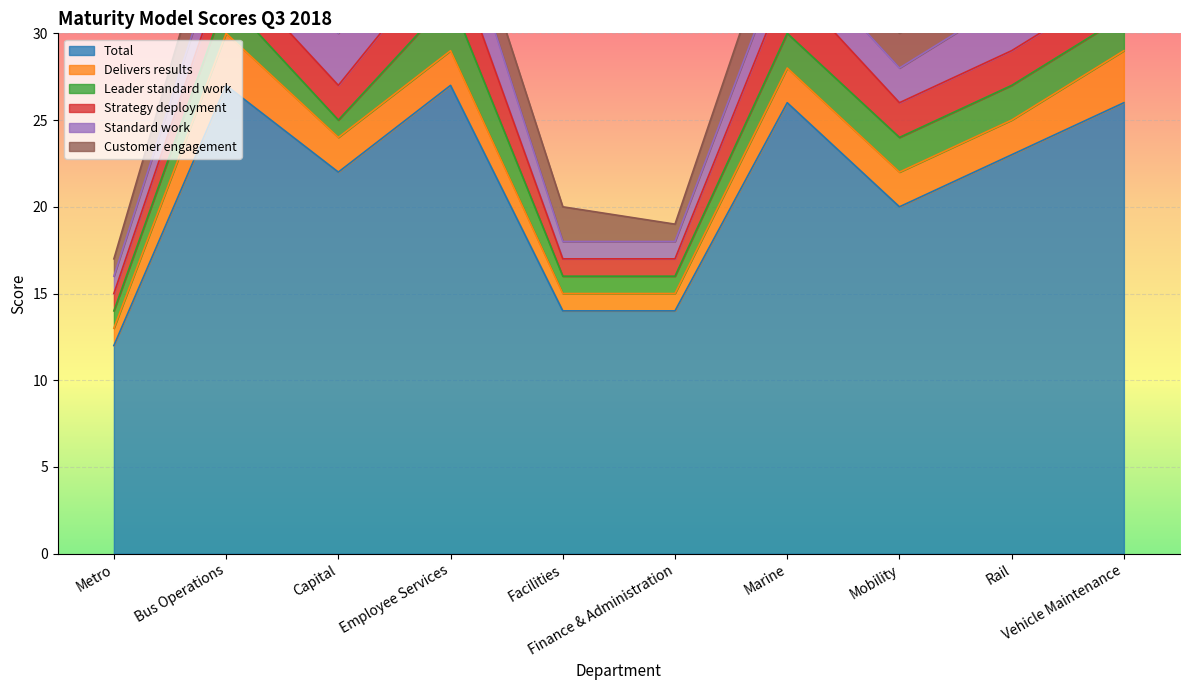

At which label does Delivers results first exceed 2?

Bus Operations